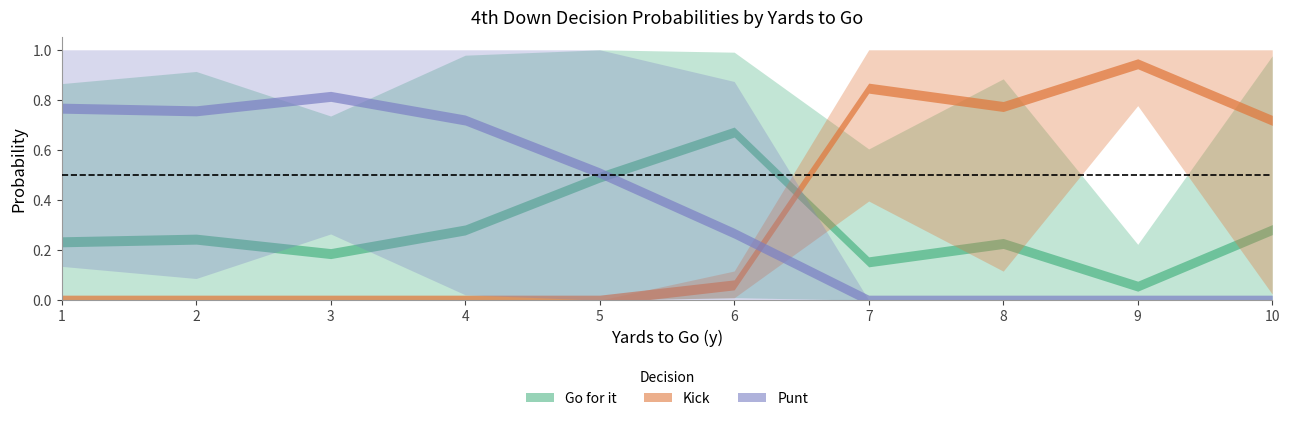

How many times do Go for it and Punt cross each other?

1